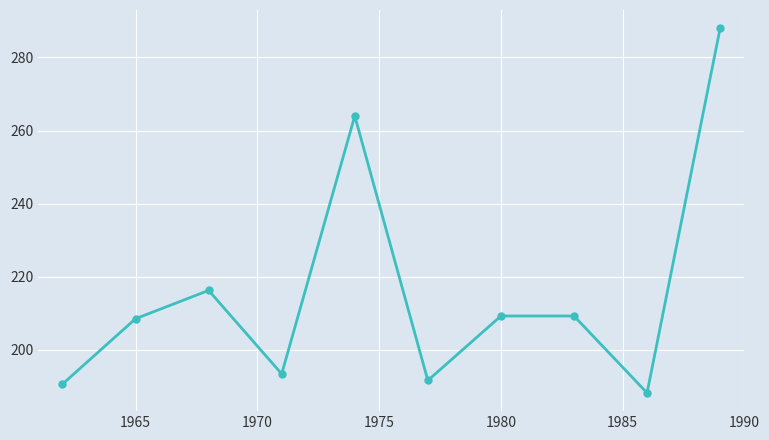

Is this an area chart (filled region under the line)?

No